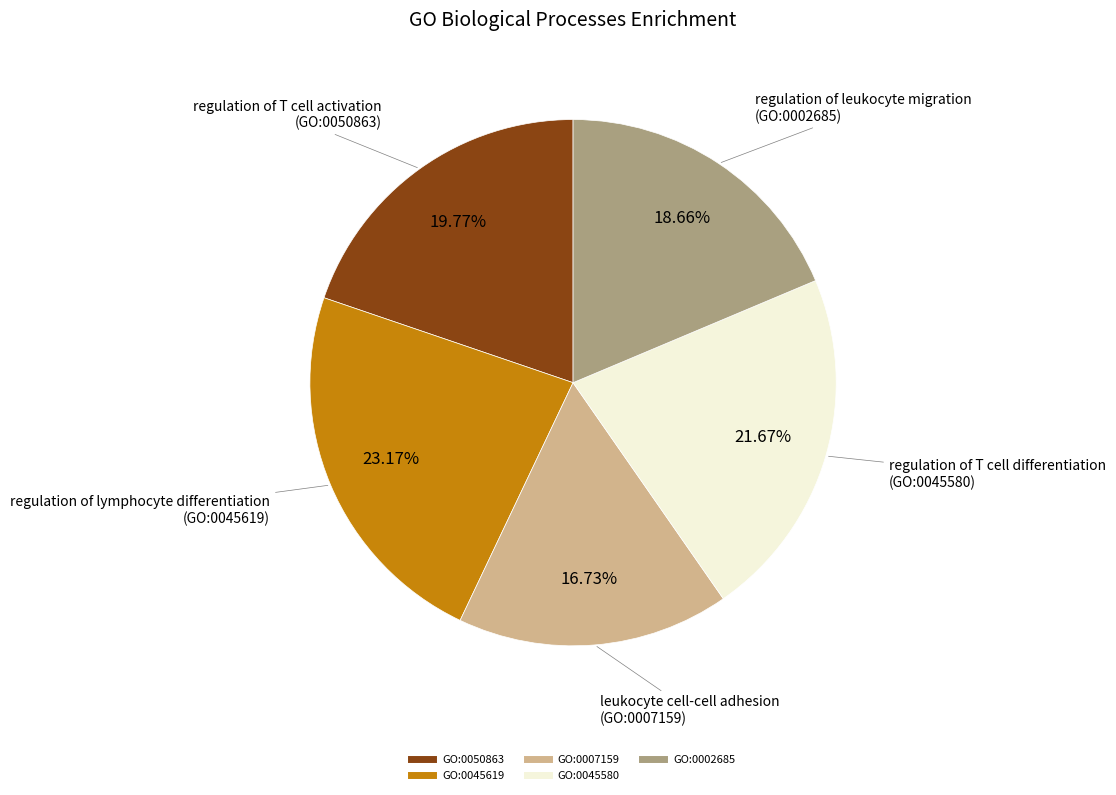

Is it true that GO:0002685 is 19% of the pie?

True